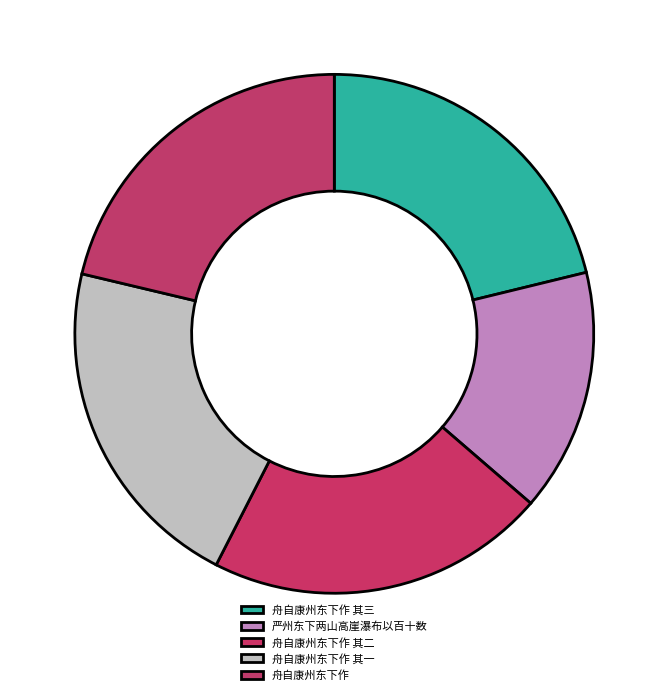

True or false: 舟自康州东下作 其二 accounts for 35% of the total.

False